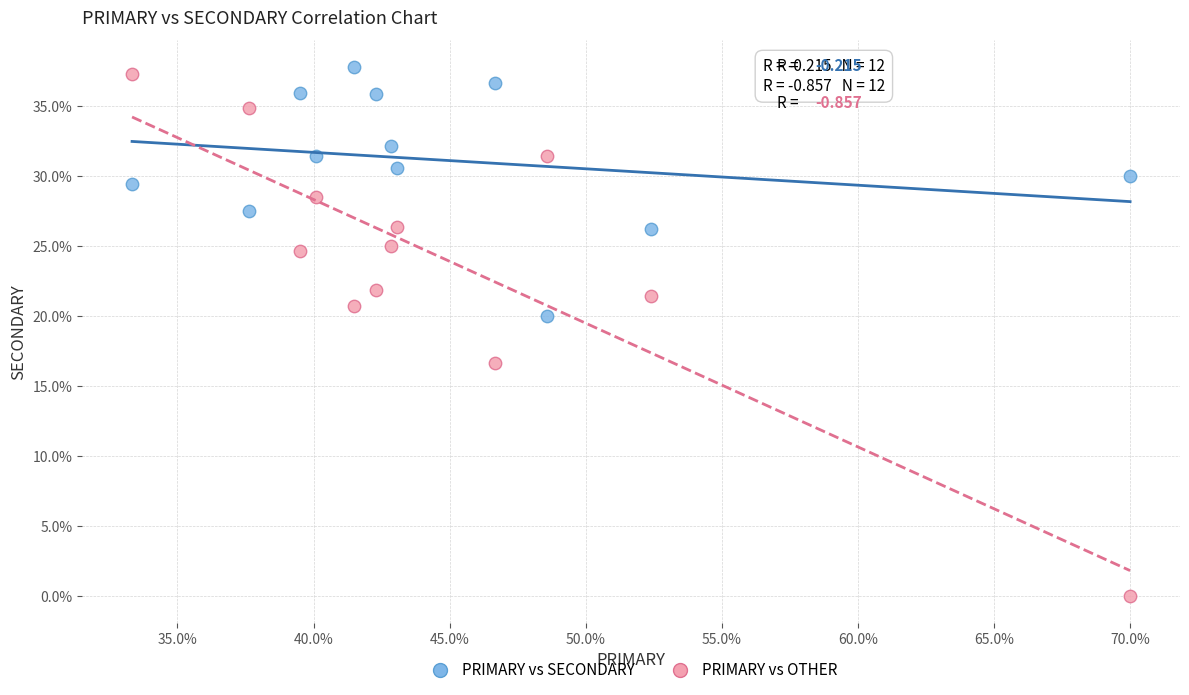

What are all the series names shown in the legend?

PRIMARY vs SECONDARY, PRIMARY vs OTHER